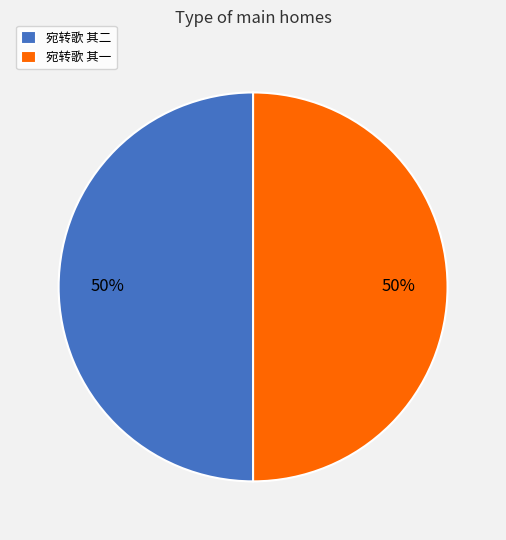

To the nearest percent, what portion does 宛转歌 其二 represent?

50%